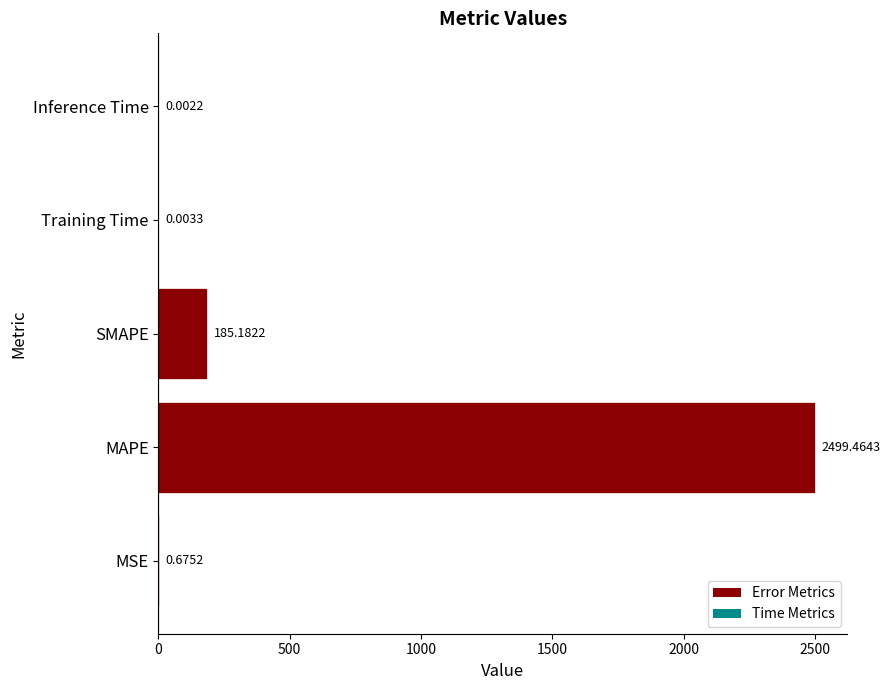

Which label corresponds to the largest value in the chart?

MAPE